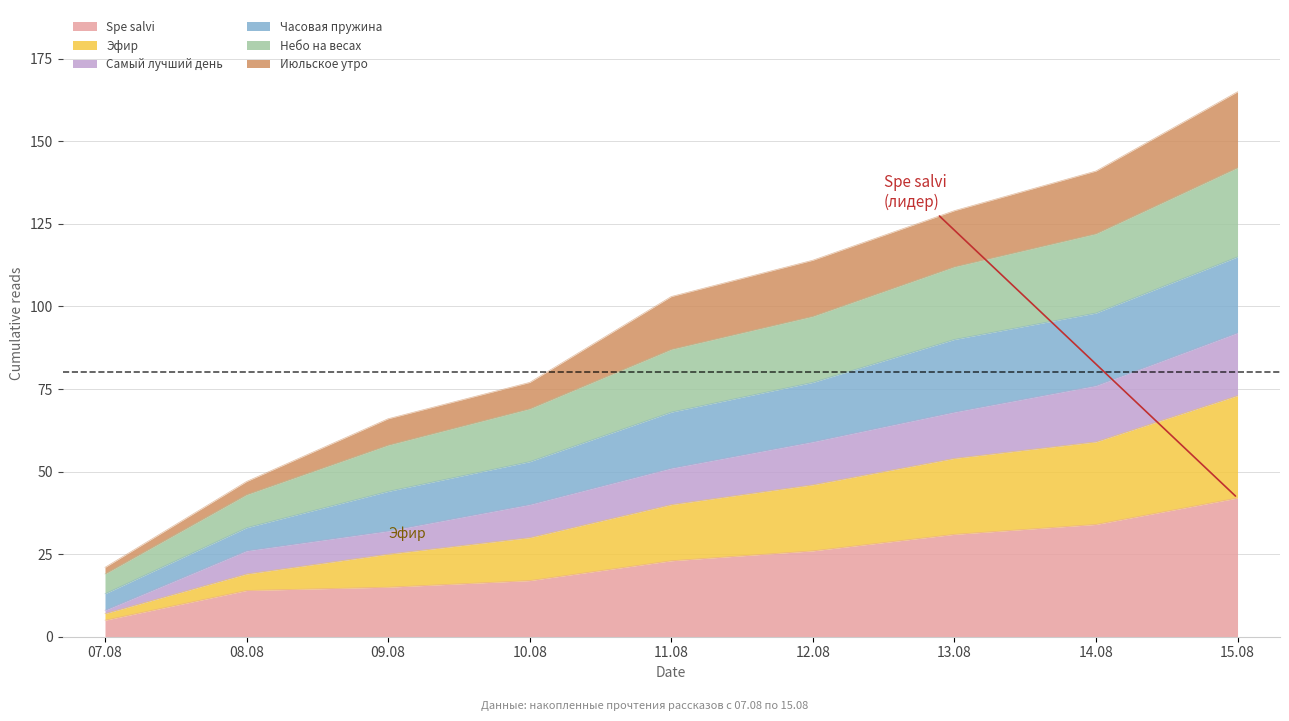

What is the label of the 5th point from the right?

11.08